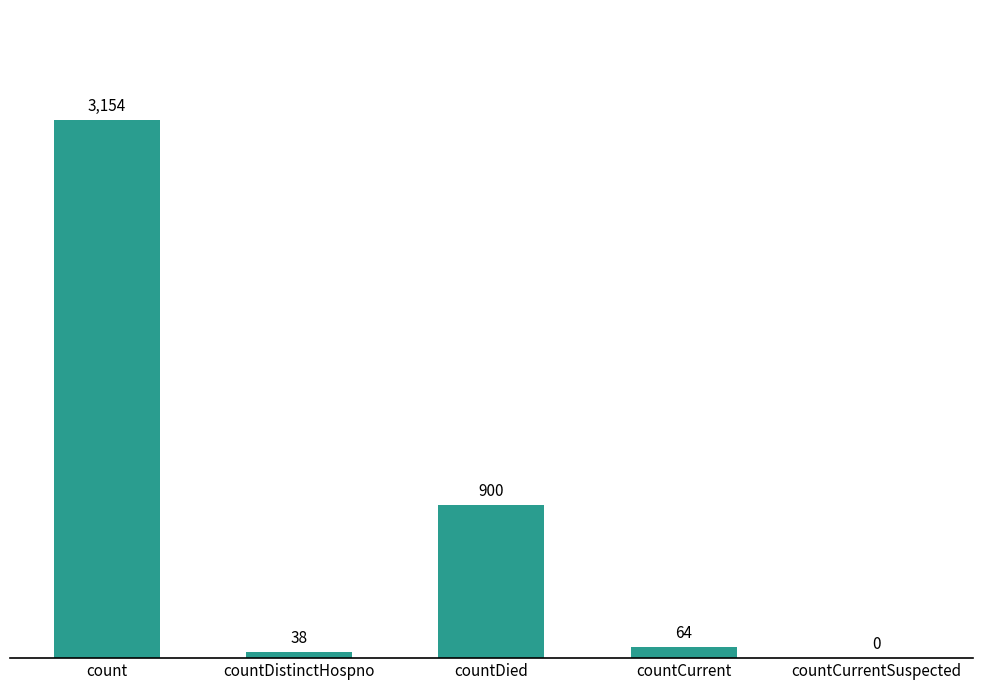

What is the change in value from countDistinctHospno to countCurrentSuspected?

-38